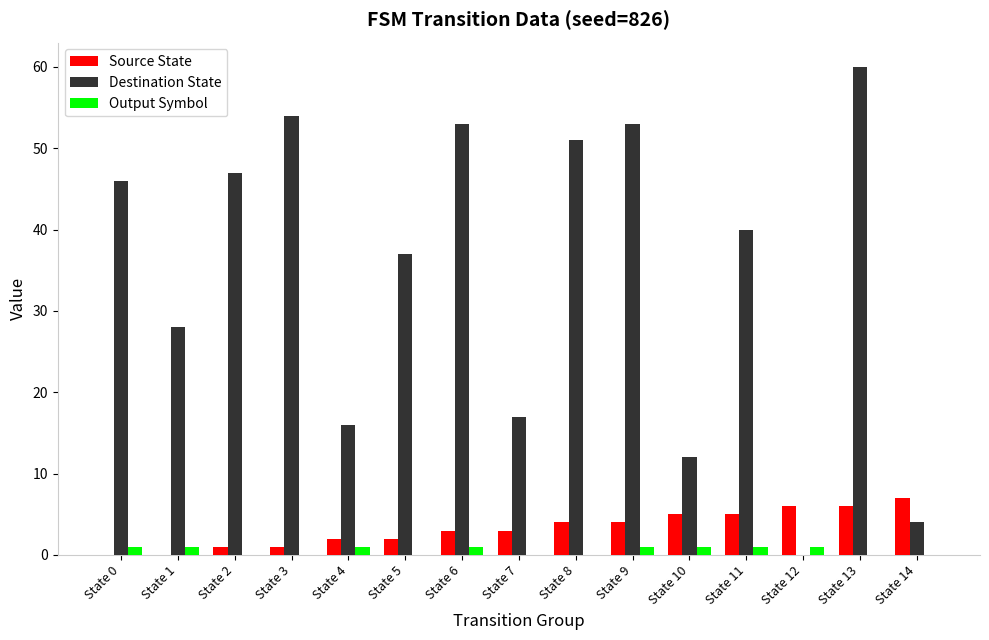

What is the total value across all series at State 4?

19